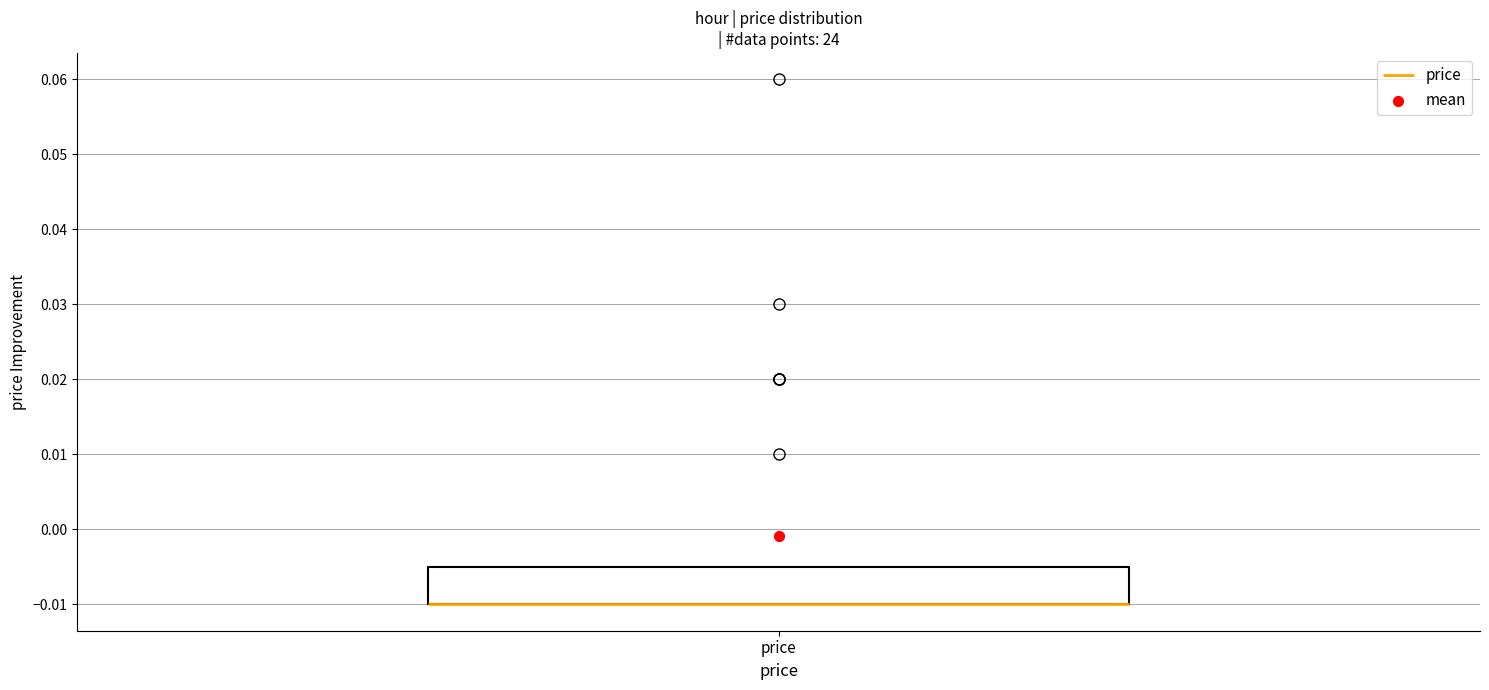

Read this box plot against the y-axis: the position of the median line, the range covered by the box, and the ends of both whiskers. The values are not printed on the chart, so give them approximately, as read against the axis.

median -0.010 (drawn on the box's lower edge), box -0.010 to -0.005, whiskers -0.010 to -0.005